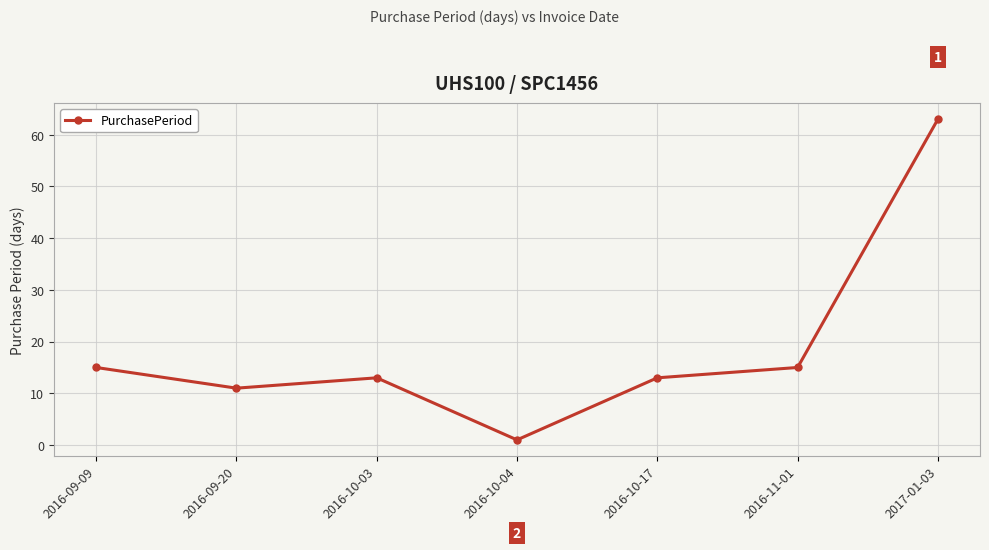

Is this an area chart (filled region under the line)?

No